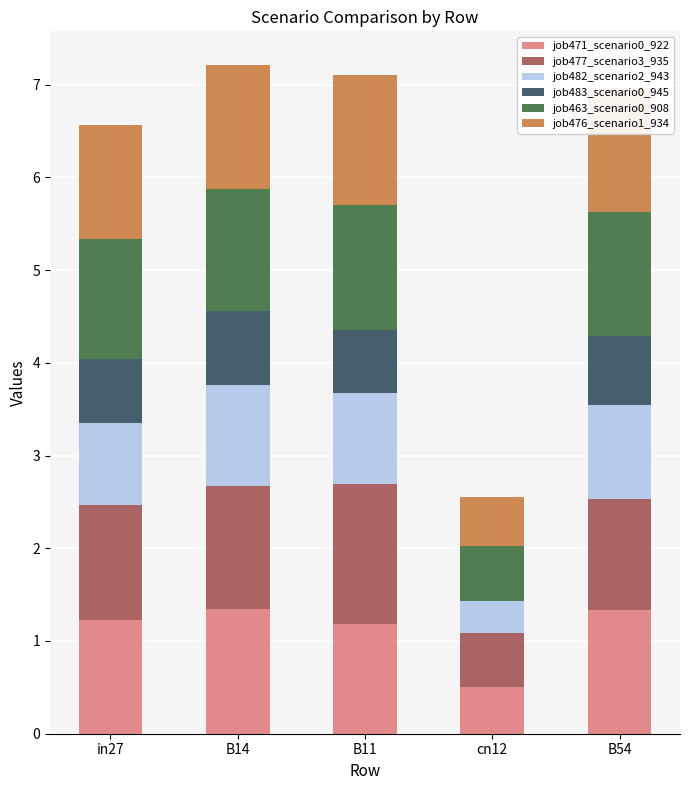

What is the sum of the job471_scenario0_922 values at B14 and B54?

2.7